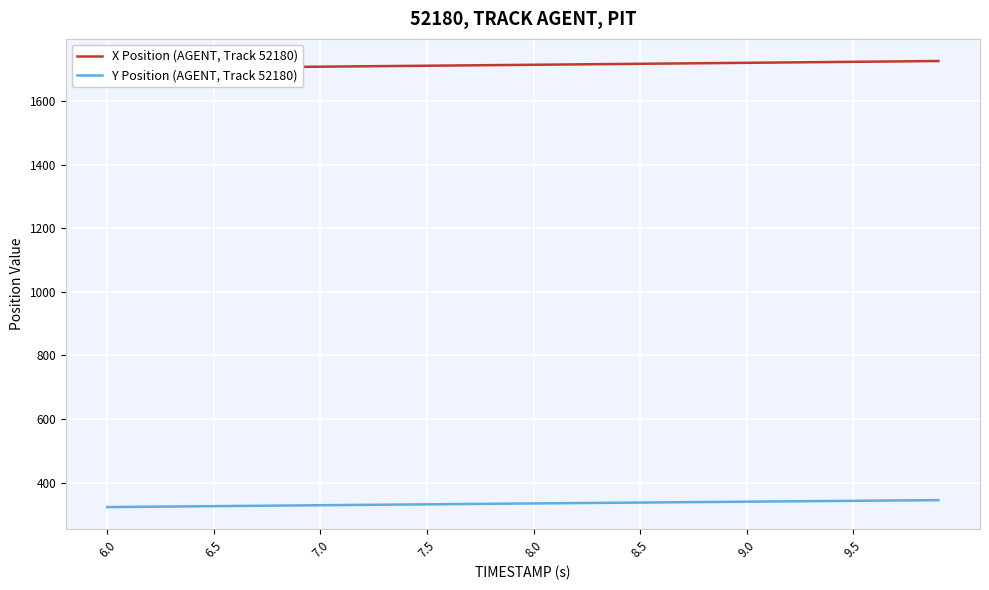

Between 9.0 and 30, which is larger?

30